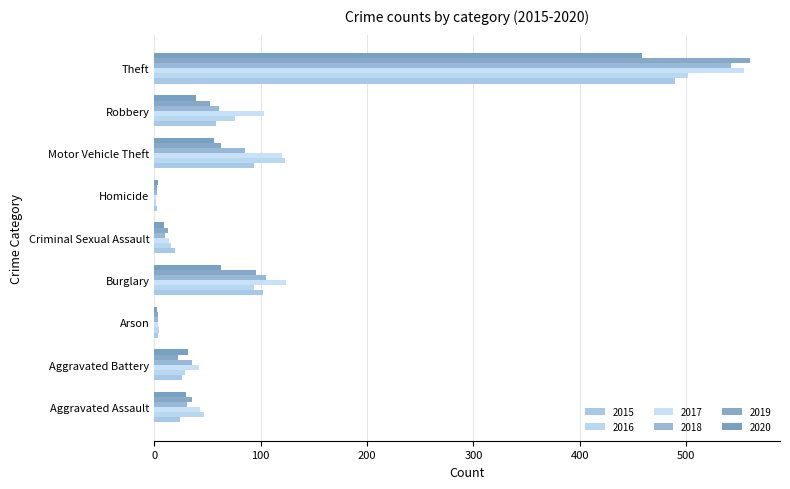

Rank the series by their maximum value, from lowest to highest.

2020, 2015, 2016, 2018, 2017, 2019